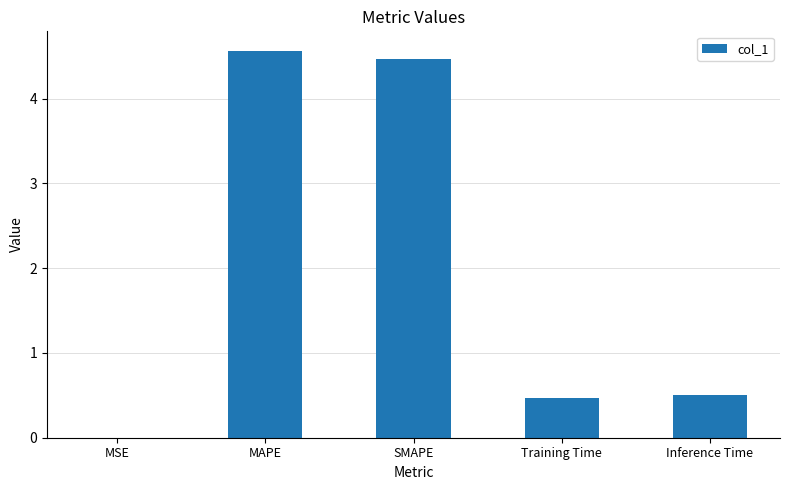

What is the approximate value at MAPE?

4.6